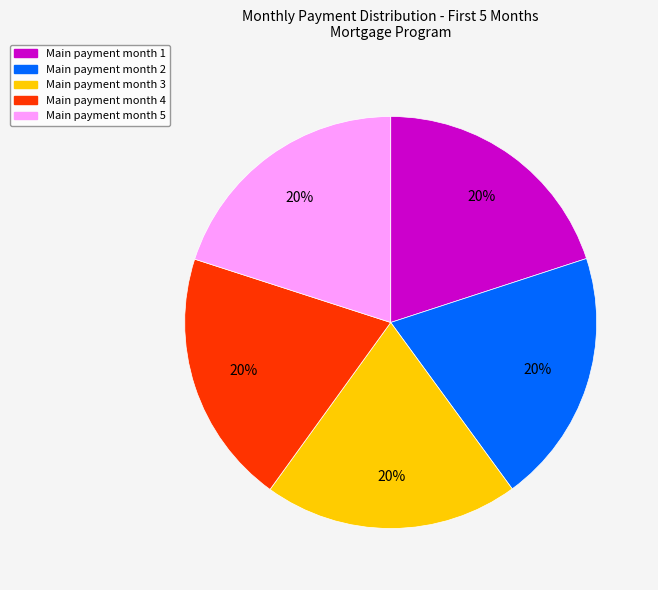

How many segments does this pie chart have?

5